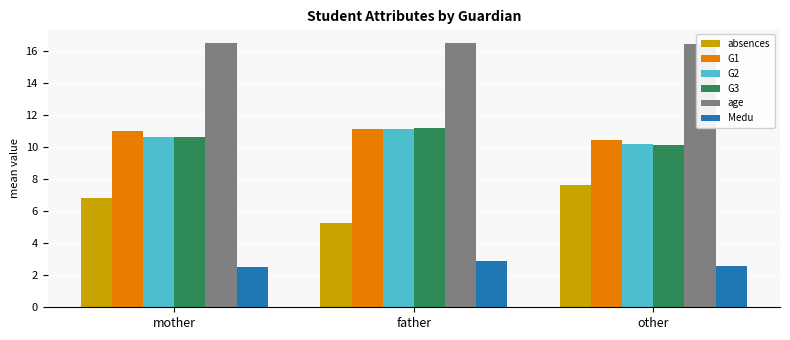

Rank the series at other from highest to lowest value.

age, G1, G2, G3, absences, Medu